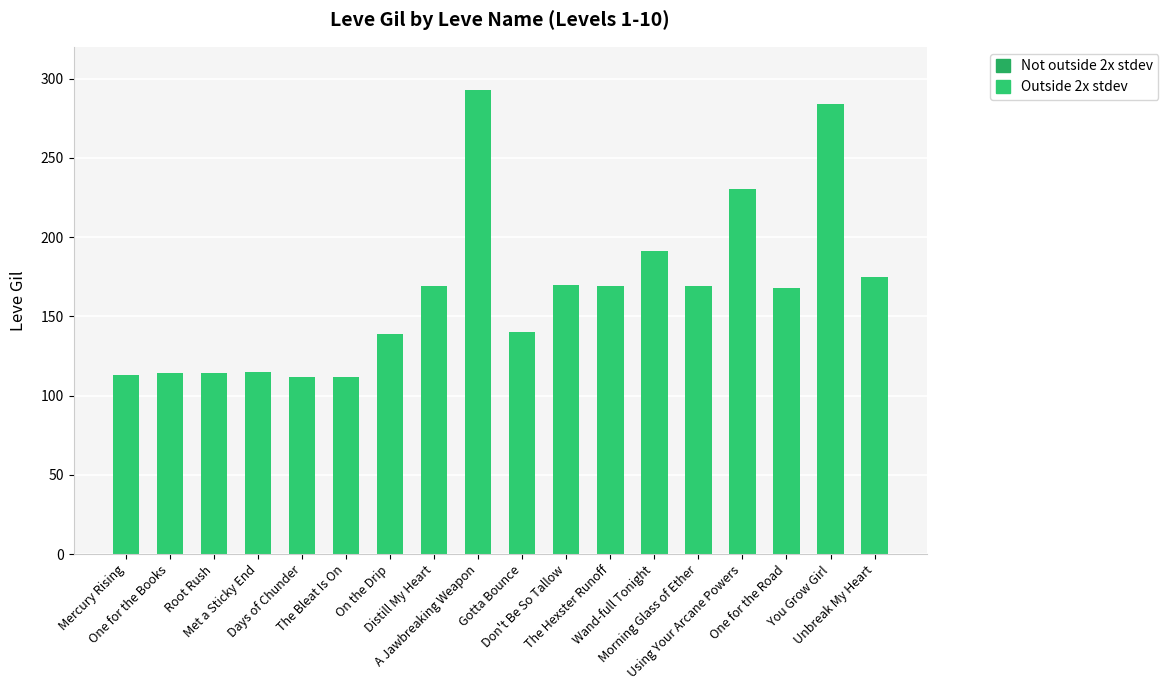

What is the greatest value displayed?

293